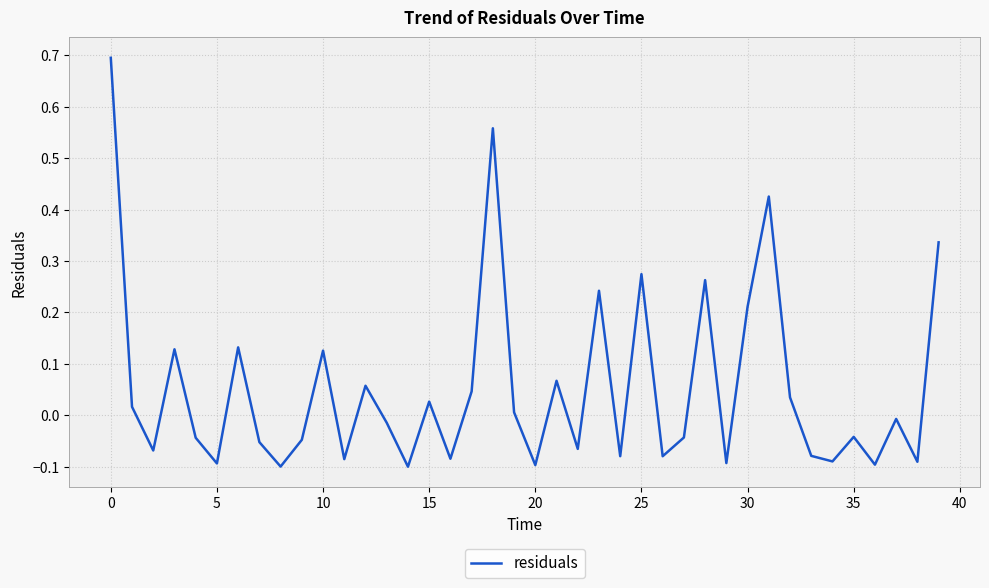

What is the maximum value shown in the chart?

0.7